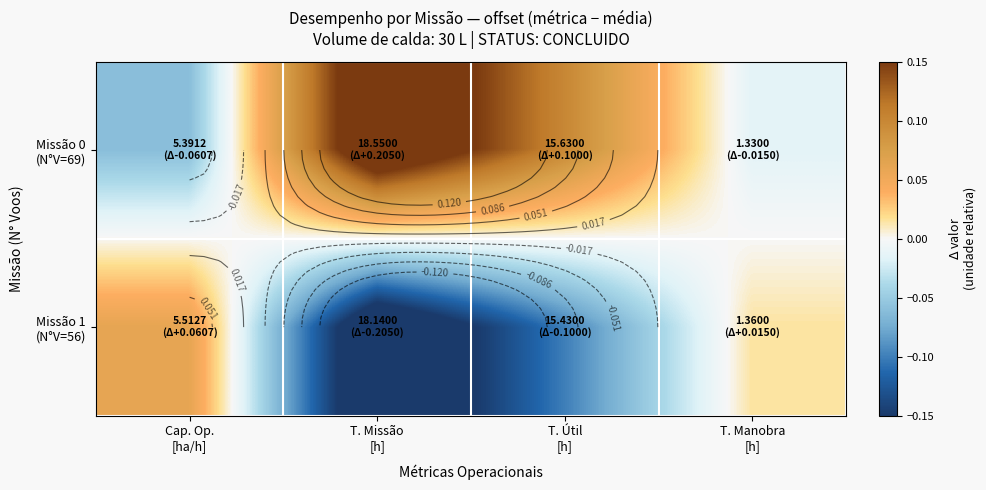

Which has a higher value, Cap. Op.
[ha/h] or T. Manobra
[h]?

T. Manobra
[h]